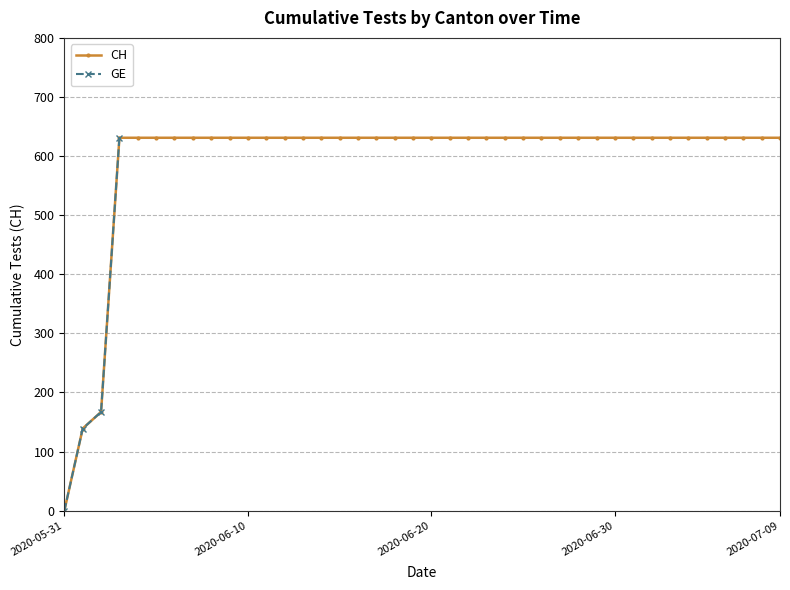

Which category has the lowest value across all series?

2020-05-31